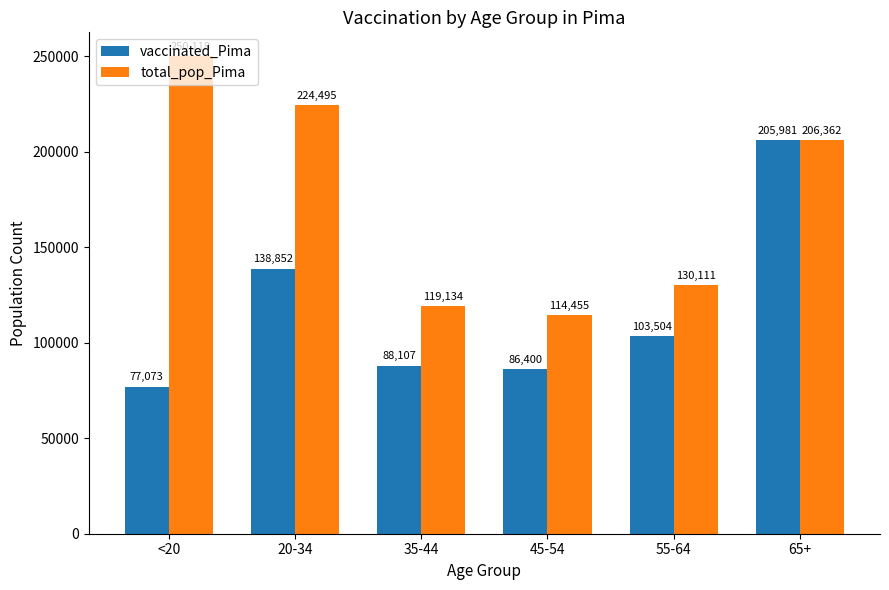

Reading left to right, what are all the values shown in this chart?

vaccinated_Pima: 77073	138852	88107	86400	103504	205981
total_pop_Pima: 250118	224495	119134	114455	130111	206362